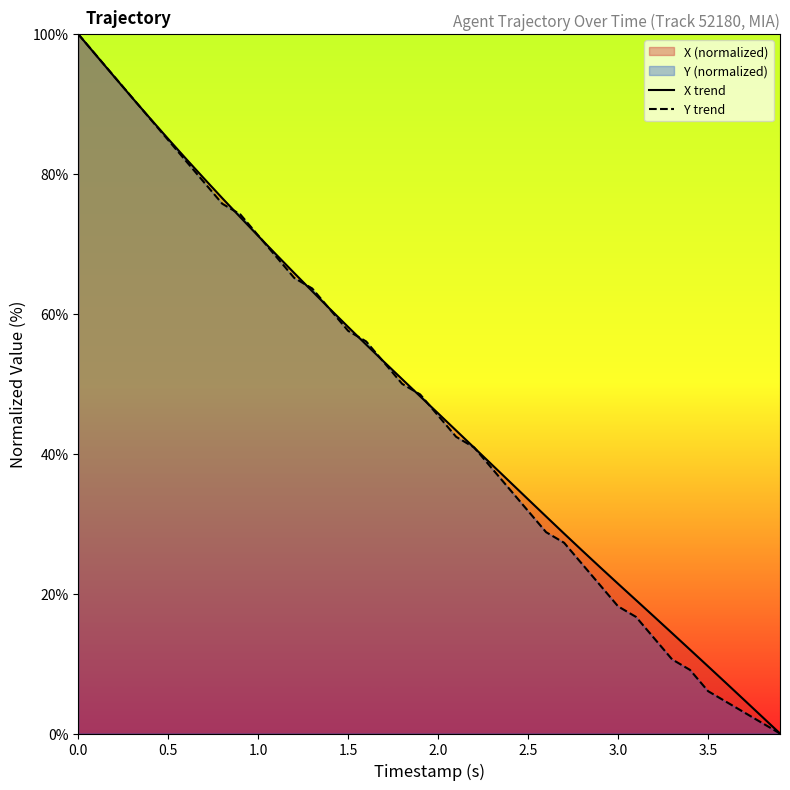

What is the maximum value shown in the chart?

100.0